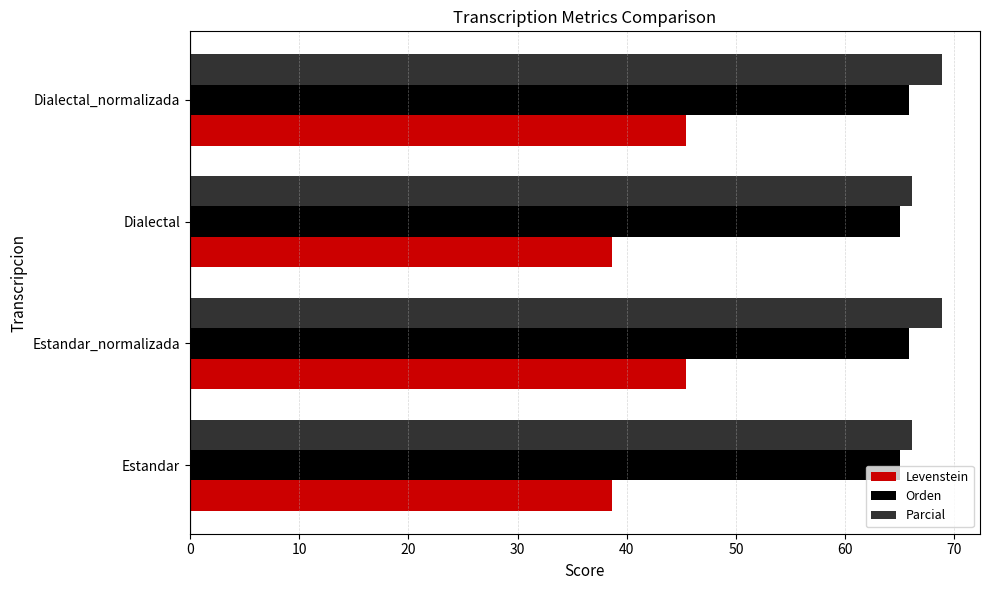

What is the lowest value of the Parcial series?

66.2